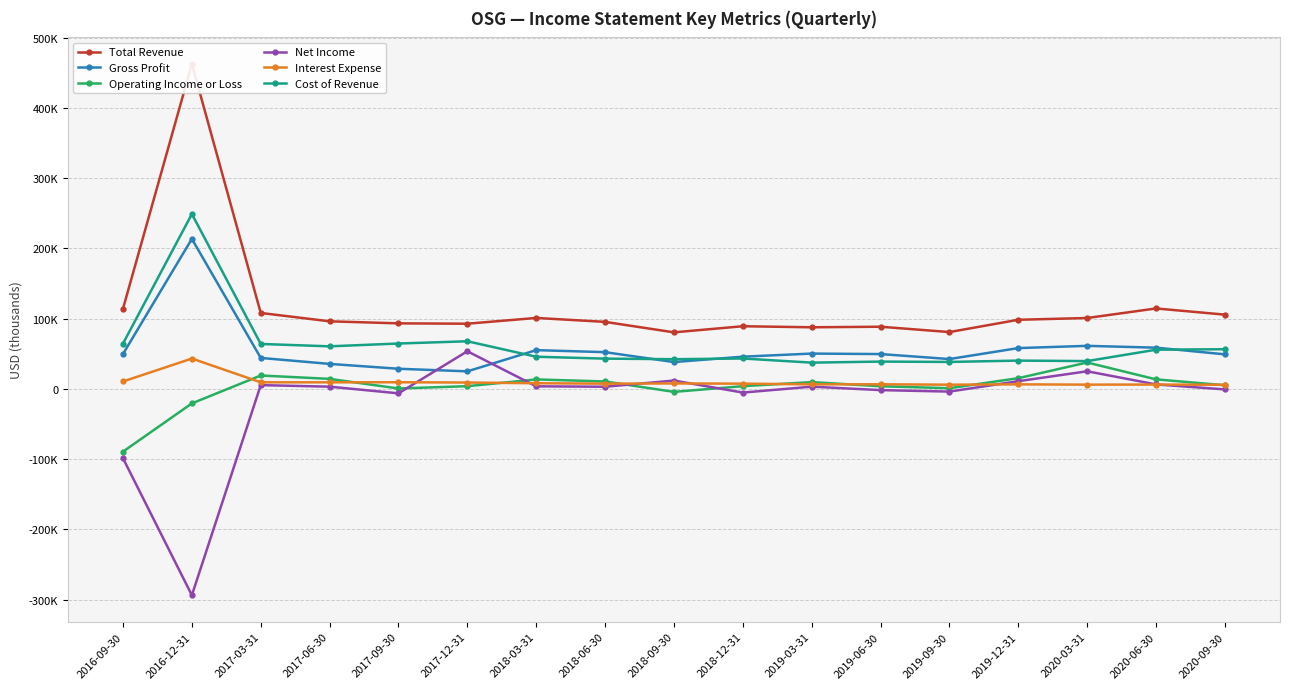

Reading left to right, transcribe all the data shown in this chart.

Total Revenue: 2016-09-30=114200	2016-12-31=462400	2017-03-31=108100	2017-06-30=96200	2017-09-30=93300	2017-12-31=92800	2018-03-31=101000	2018-06-30=95400	2018-09-30=80500	2018-12-31=89200	2019-03-31=87700	2019-06-30=88500	2019-09-30=80900	2019-12-31=98400	2020-03-31=100900	2020-06-30=114500	2020-09-30=105700
Gross Profit: 2016-09-30=49700	2016-12-31=213500	2017-03-31=44100	2017-06-30=35600	2017-09-30=28700	2017-12-31=25000	2018-03-31=55200	2018-06-30=52300	2018-09-30=38200	2018-12-31=45900	2019-03-31=50300	2019-06-30=49600	2019-09-30=42500	2019-12-31=58100	2020-03-31=61300	2020-06-30=58700	2020-09-30=49200
Operating Income or Loss: 2016-09-30=-89200	2016-12-31=-20600	2017-03-31=19100	2017-06-30=14300	2017-09-30=600	2017-12-31=3900	2018-03-31=13500	2018-06-30=10600	2018-09-30=-4200	2018-12-31=3900	2019-03-31=9700	2019-06-30=3800	2019-09-30=1000	2019-12-31=15300	2020-03-31=37600	2020-06-30=13600	2020-09-30=5200
Net Income: 2016-09-30=-98700	2016-12-31=-293600	2017-03-31=5400	2017-06-30=3200	2017-09-30=-6300	2017-12-31=53600	2018-03-31=3700	2018-06-30=3100	2018-09-30=11900	2018-12-31=-5200	2019-03-31=3200	2019-06-30=-1700	2019-09-30=-3800	2019-12-31=11000	2020-03-31=25100	2020-06-30=6400	2020-09-30=-700
Interest Expense: 2016-09-30=10600	2016-12-31=43200	2017-03-31=9400	2017-06-30=9400	2017-09-30=9500	2017-12-31=9100	2018-03-31=8100	2018-06-30=7500	2018-09-30=7800	2018-12-31=7500	2019-03-31=6500	2019-06-30=6600	2019-09-30=6000	2019-12-31=6500	2020-03-31=6100	2020-06-30=6200	2020-09-30=5900
Cost of Revenue: 2016-09-30=64500	2016-12-31=248900	2017-03-31=64000	2017-06-30=60600	2017-09-30=64600	2017-12-31=67800	2018-03-31=45800	2018-06-30=43100	2018-09-30=42300	2018-12-31=43300	2019-03-31=37400	2019-06-30=38900	2019-09-30=38400	2019-12-31=40300	2020-03-31=39600	2020-06-30=55800	2020-09-30=56500